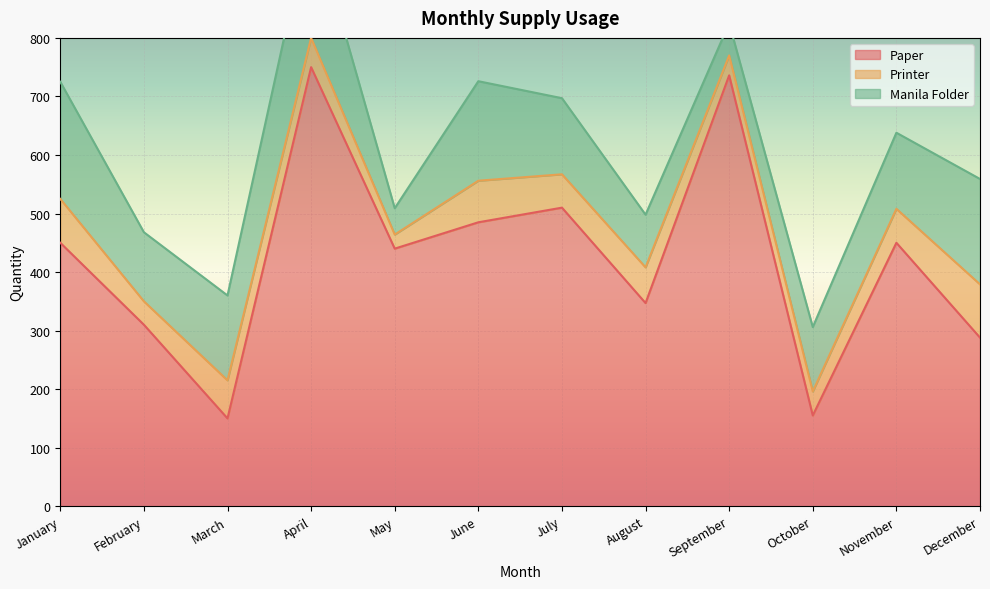

Which category has the lowest value across all series?

May